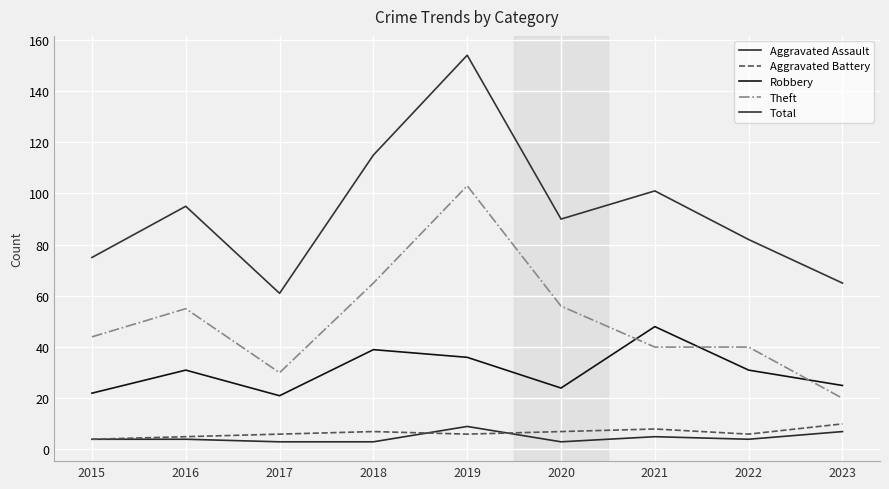

Is this an area chart (filled region under the line)?

No